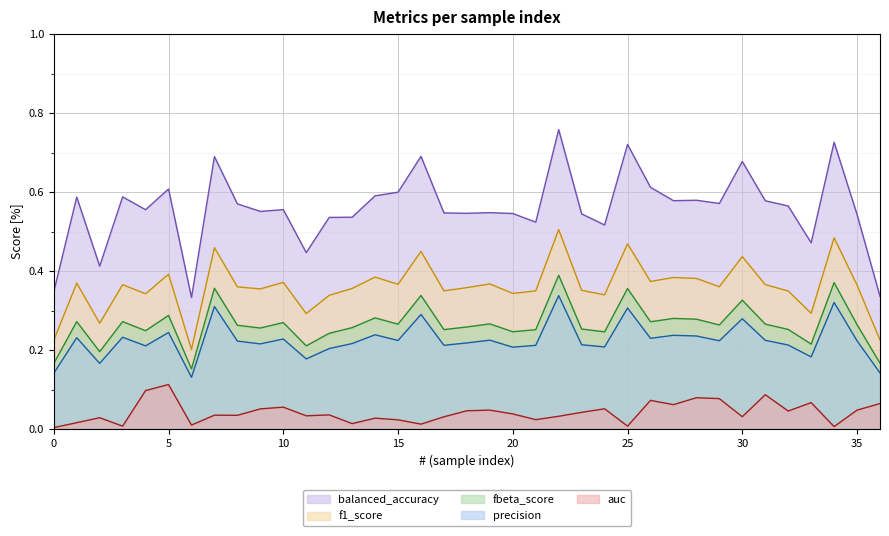

What is the difference between the highest and lowest values at 21?

0.5